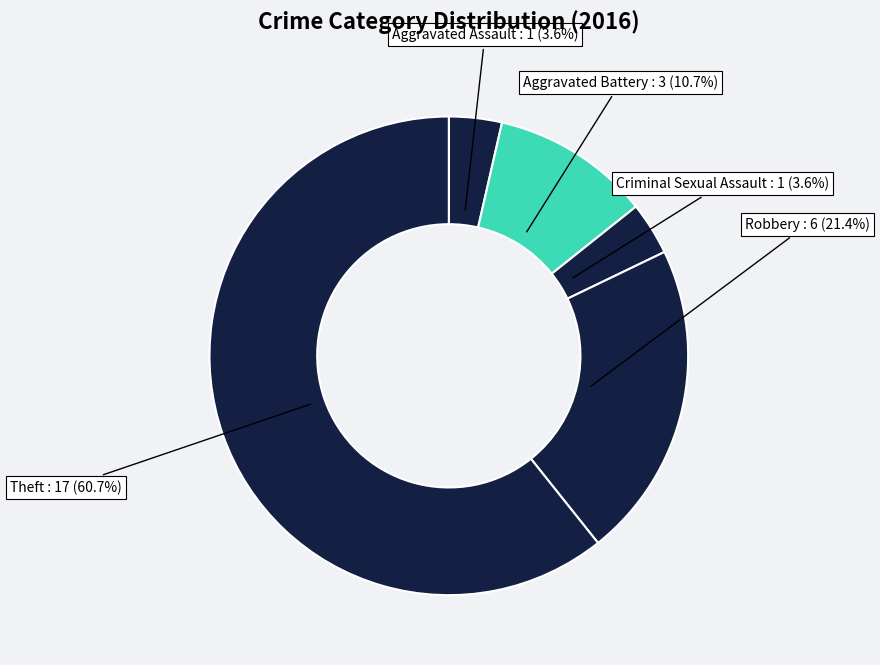

Is the sum of Robbery and Aggravated Assault greater than half?

No